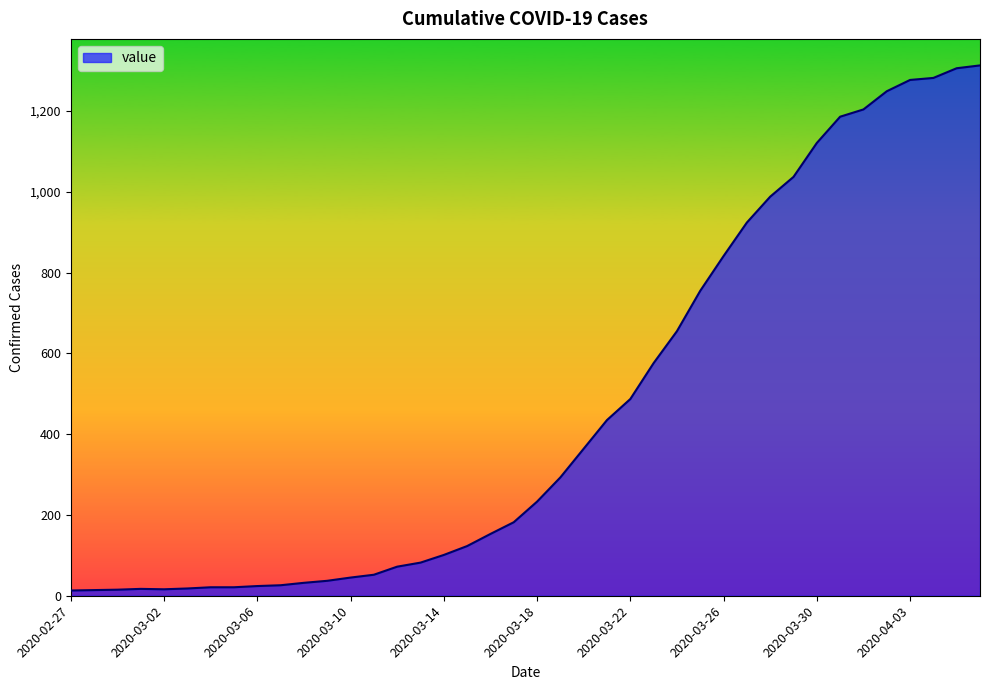

What is the maximum value shown in the chart?

1313